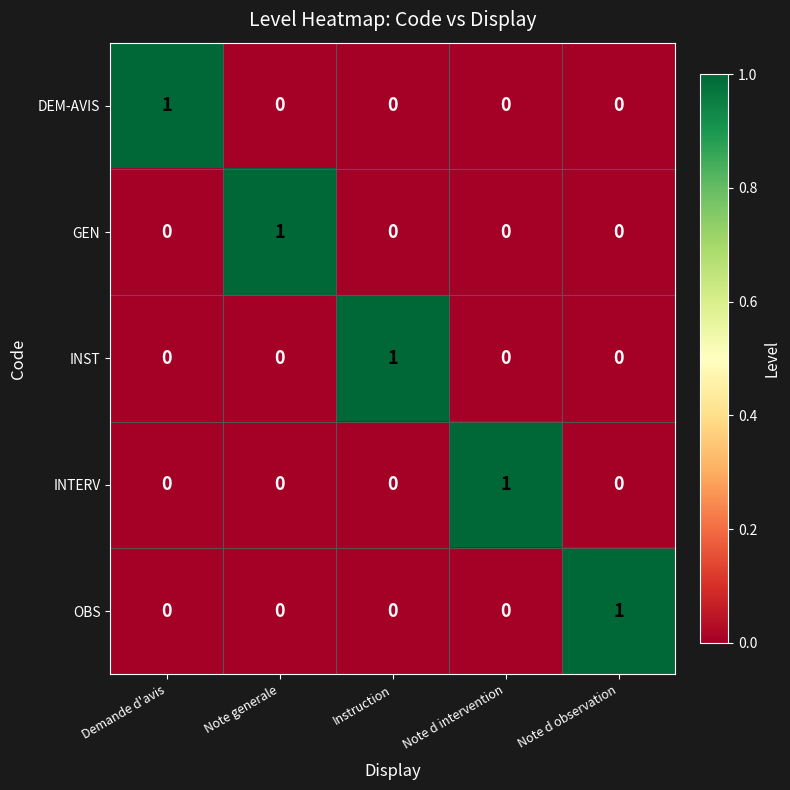

How many distinct data groups are displayed?

5